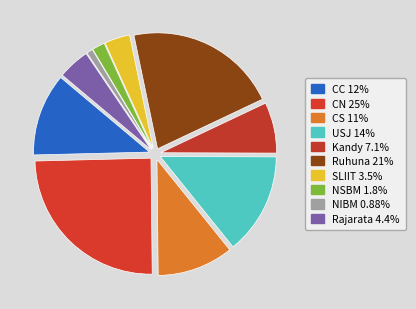

Count the number of slices in the pie.

10